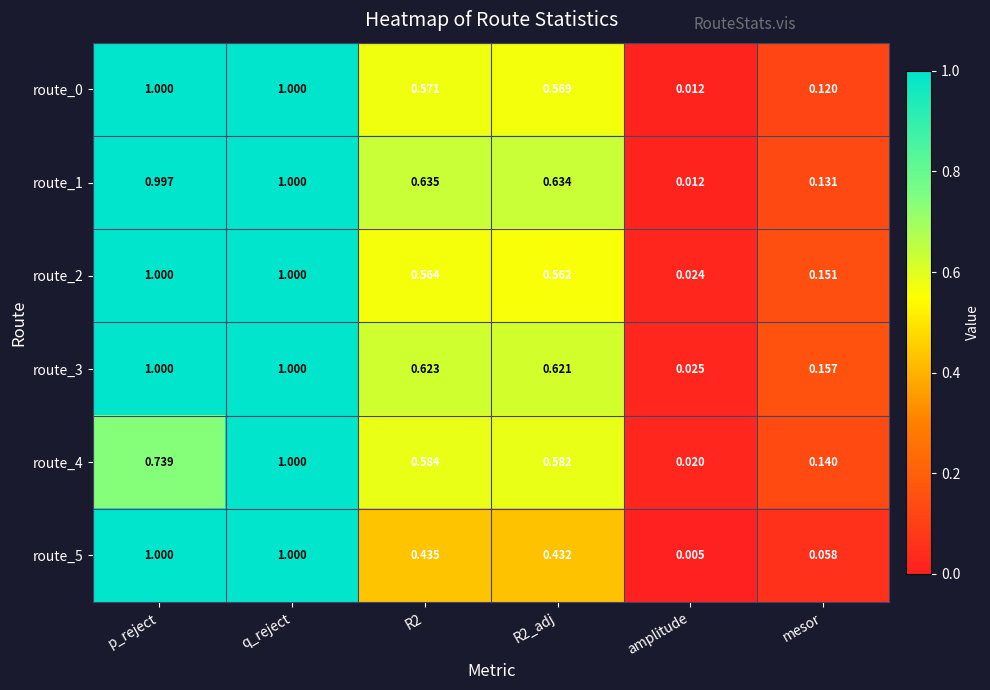

Between p_reject and R2, which series saw the biggest shift?

route_5